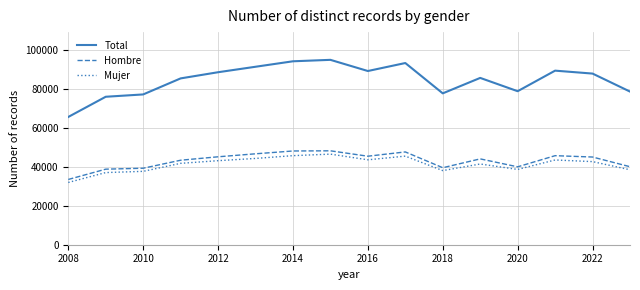

Which series has the largest range (max minus min)?

Total